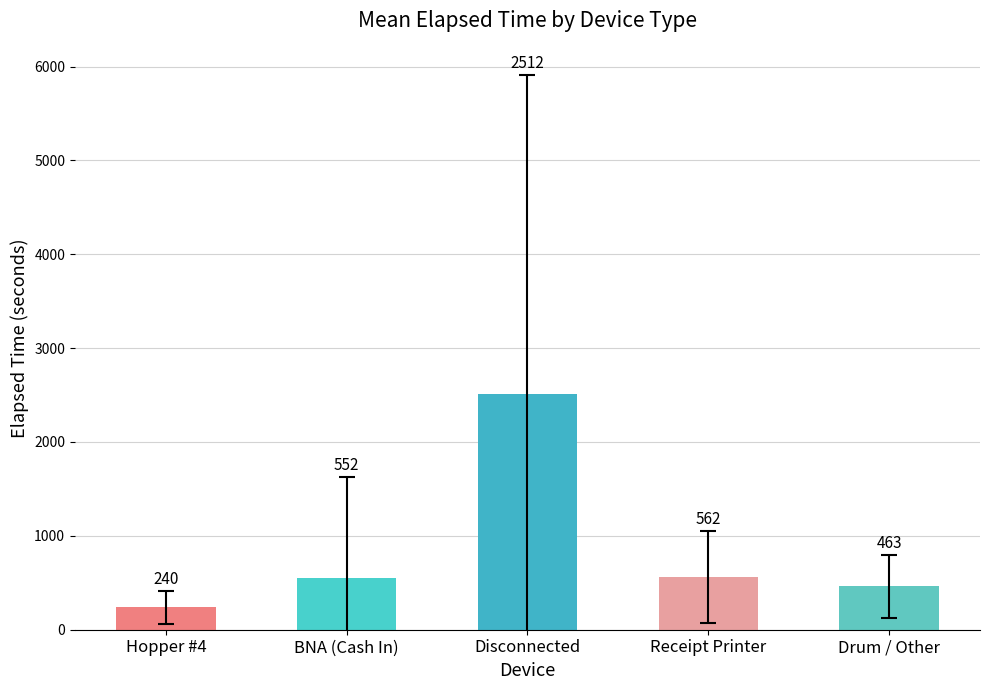

What is the difference between the maximum and minimum values?

2272.5